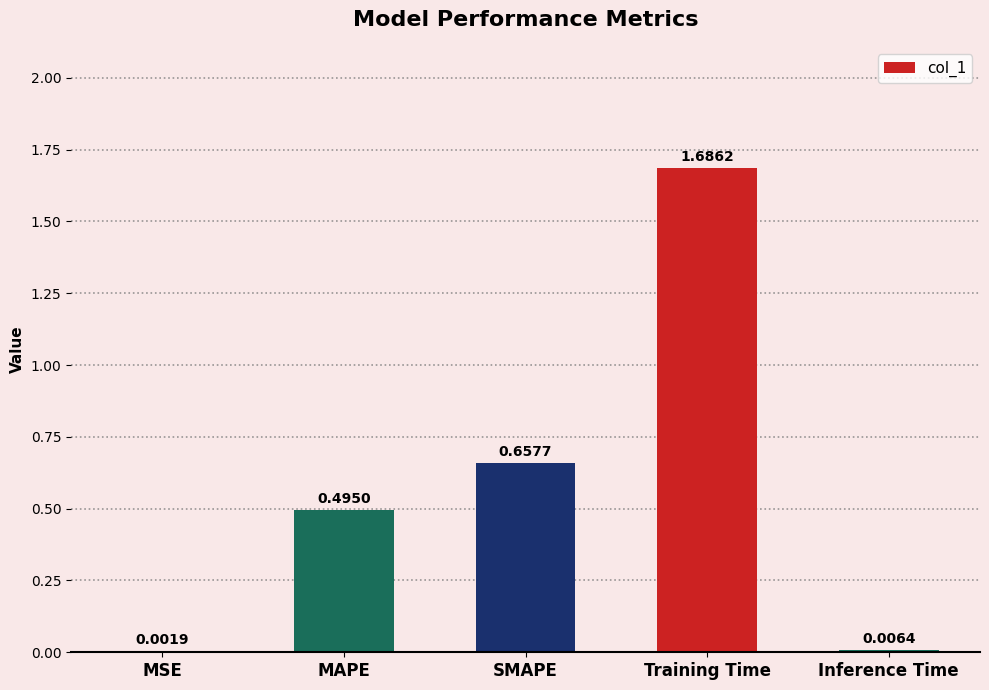

What is the sum of all values?

2.8